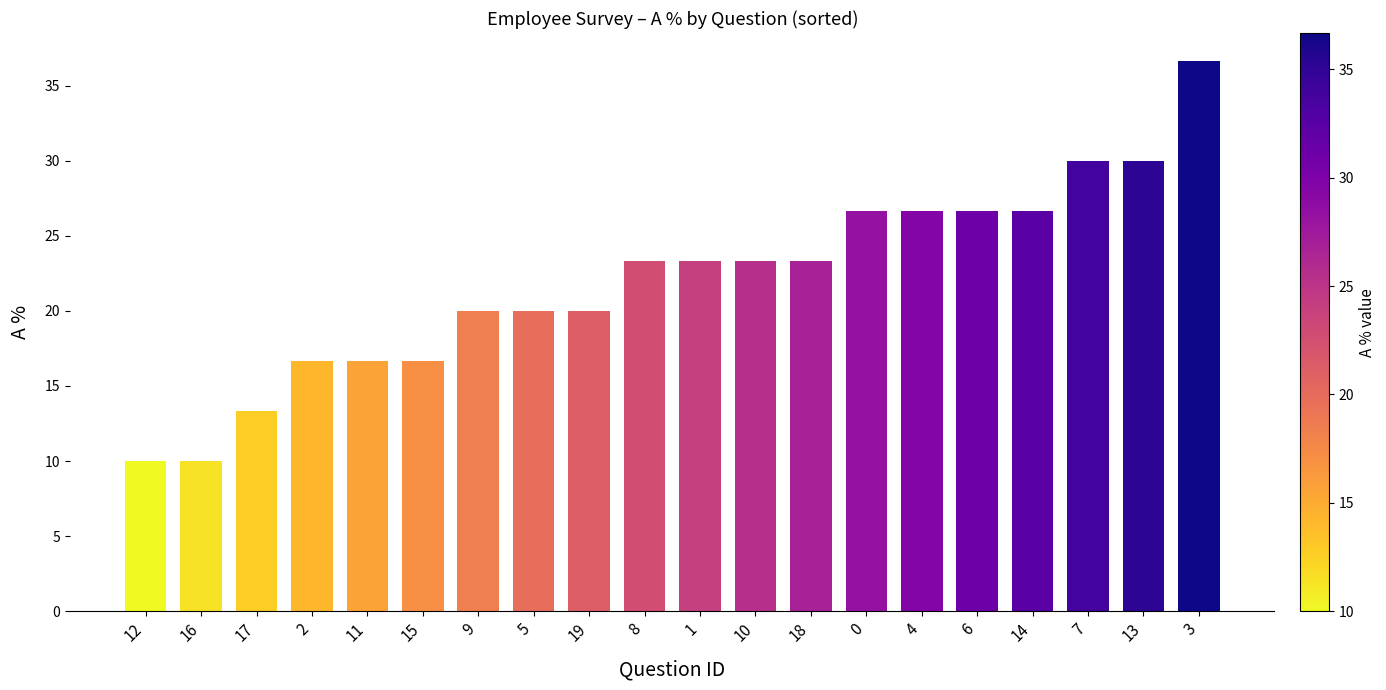

What is the change in value from 5 to 6?

+6.7